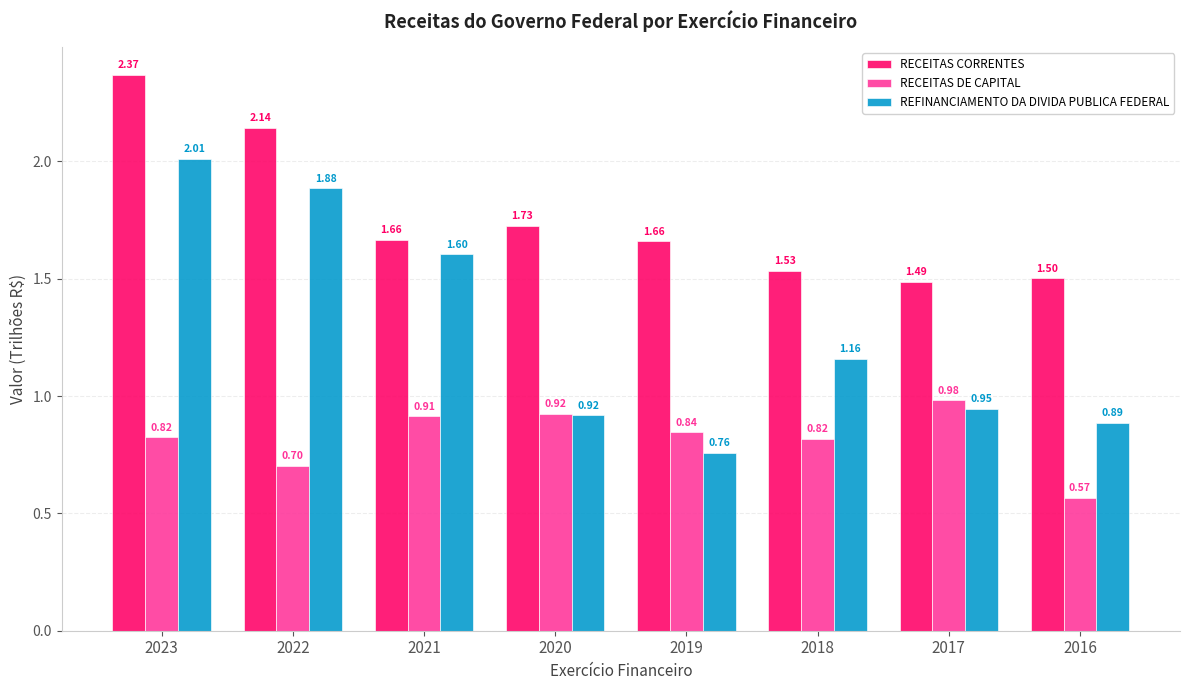

What is the sum of the RECEITAS DE CAPITAL values at 2016 and 2021?

1.5